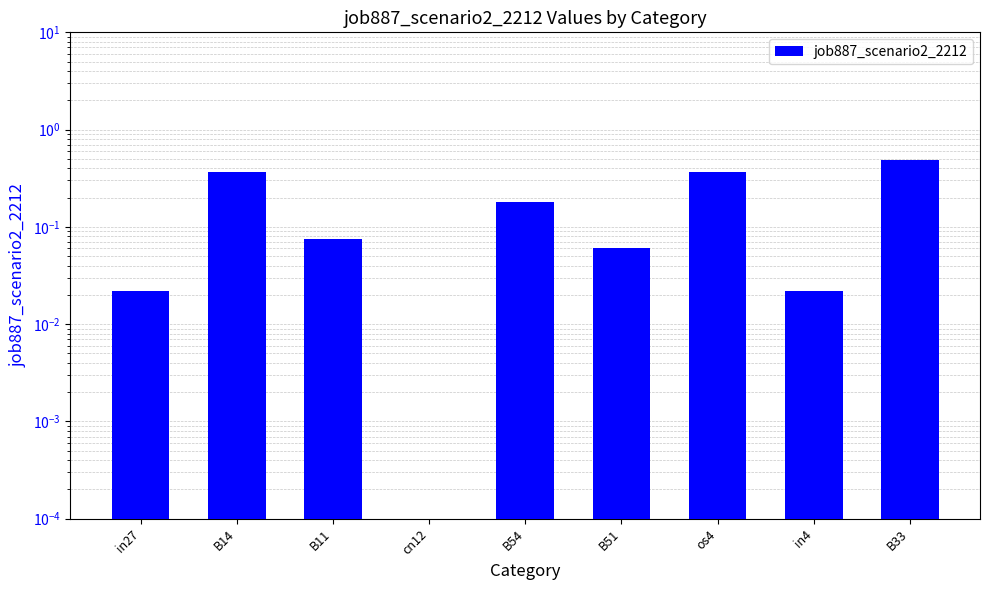

Count the number of values greater than 0.

8